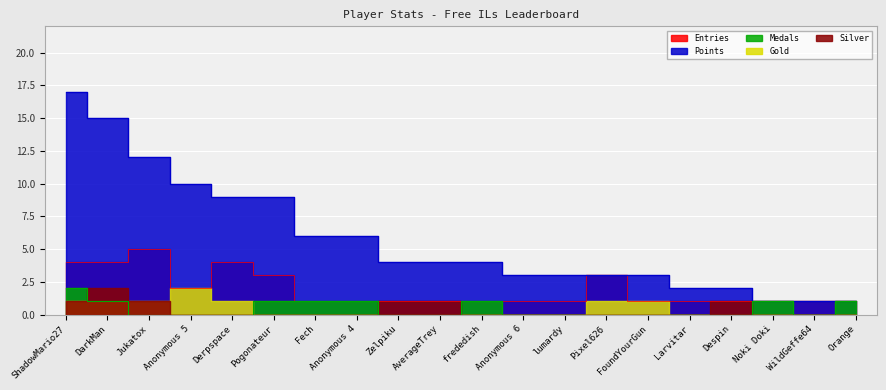

Which series has the widest spread of values?

Points